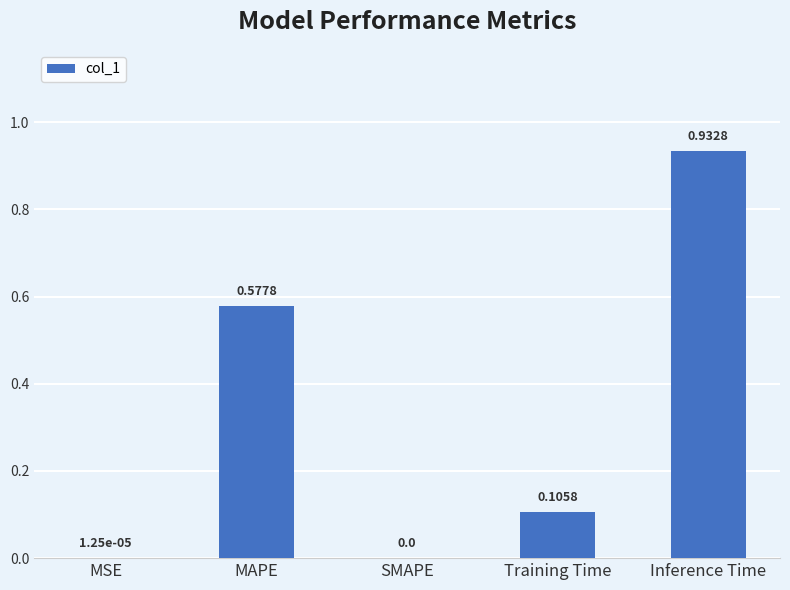

What is the sum of all values?

1.6